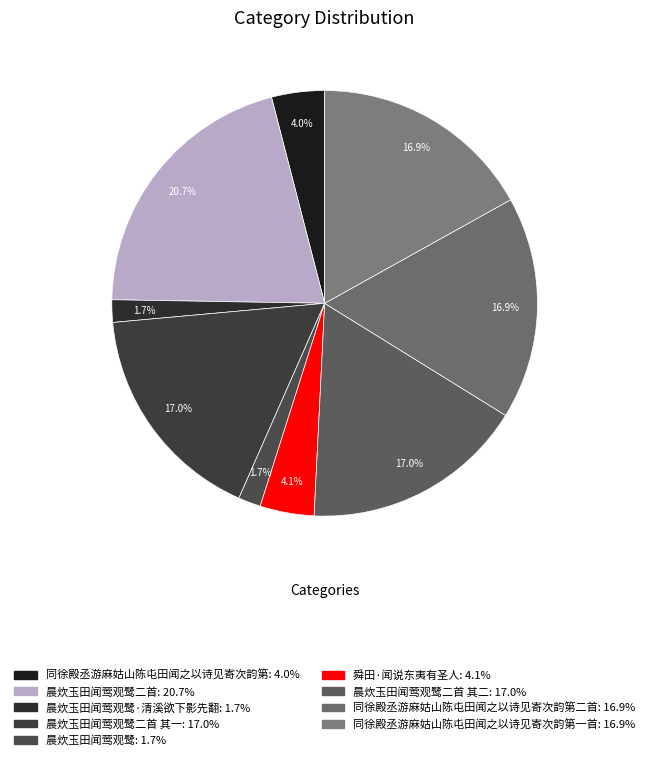

How many slices are in this pie chart?

9